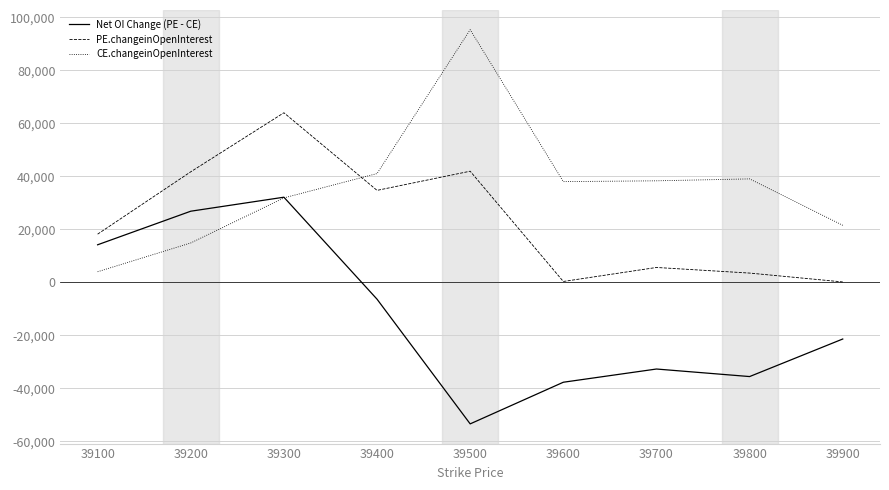

The Net OI Change (PE - CE) series shows -21354 at 39900. True or false?

True